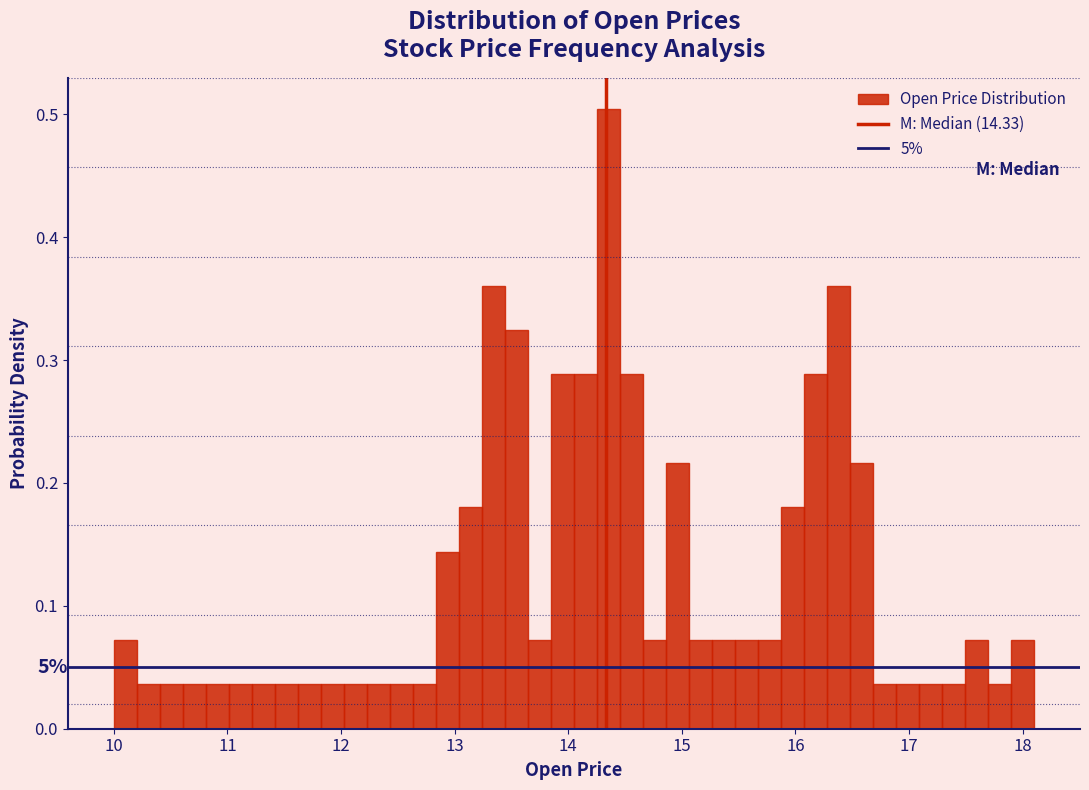

Read against the x-axis, roughly where is the centre of the tallest bar?

14.4